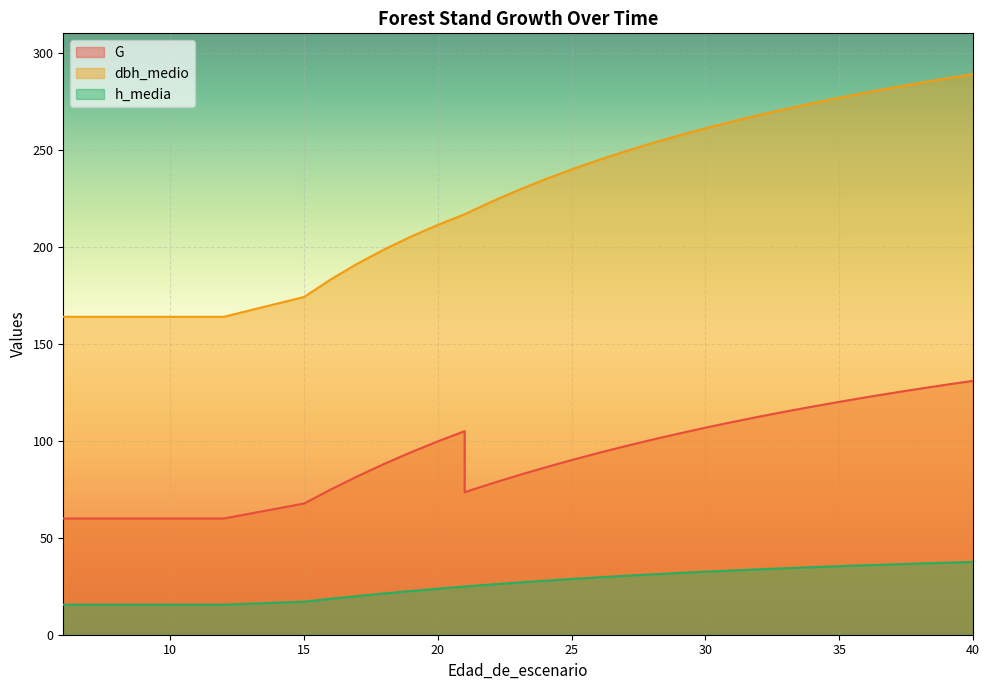

How many lines are shown in the chart?

3